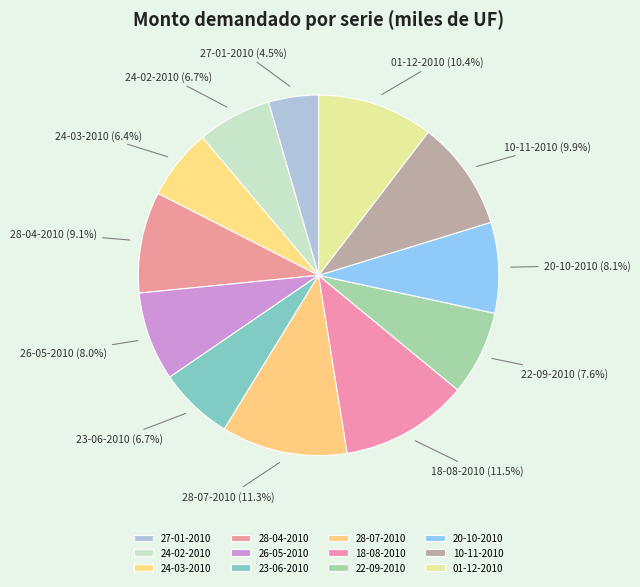

Which slice is the smallest?

27-01-2010